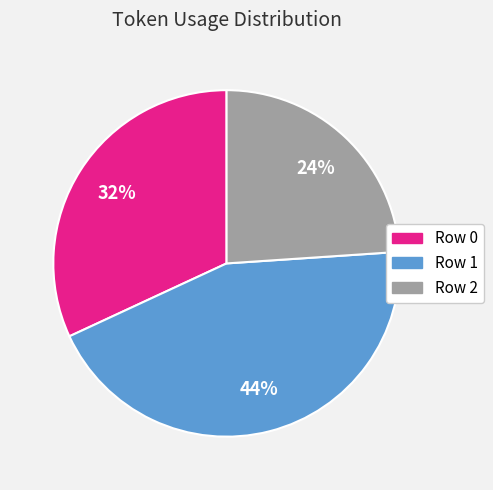

Is it true that Row 0 is 32% of the pie?

True